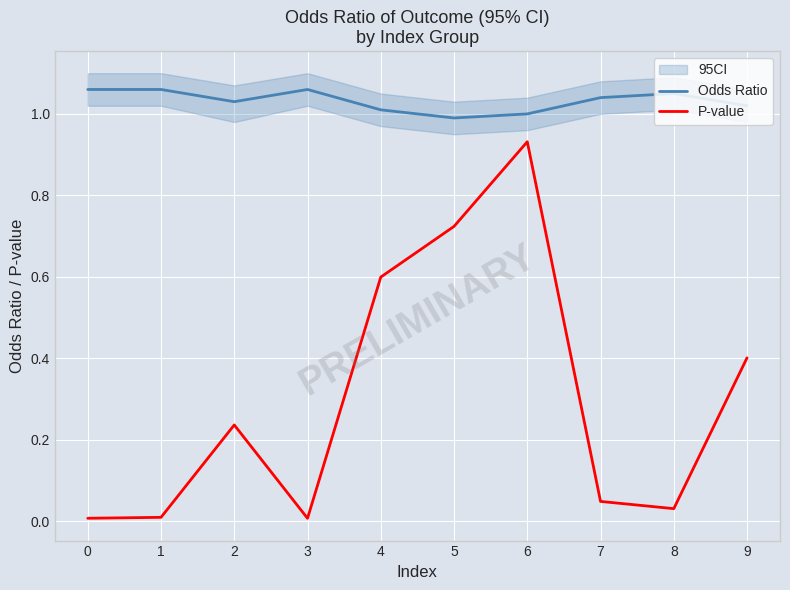

What is the maximum value shown in the chart?

1.1